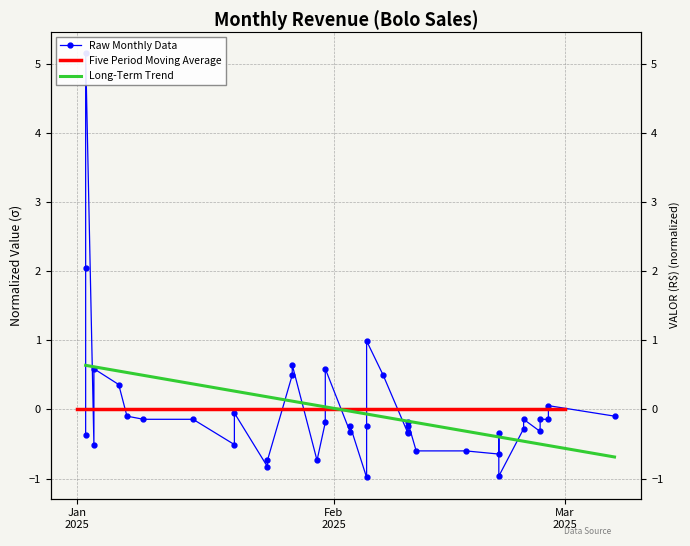

Reading left to right, list all the values displayed in this chart.

-0.4	2.1	5.2	-0.5	0.6	0.4	-0.1	-0.1	-0.1	-0.5	-0.1	-0.8	-0.7	0.5	0.6	-0.7	-0.2	0.6	-0.3	-0.2	-1.0	-0.2	1.0	0.5	-0.3	-0.3	-0.2	-0.2	-0.6	-0.6	-0.6	-0.3	-1.0	-0.3	-0.1	-0.3	-0.1	-0.1	0.1	-0.1